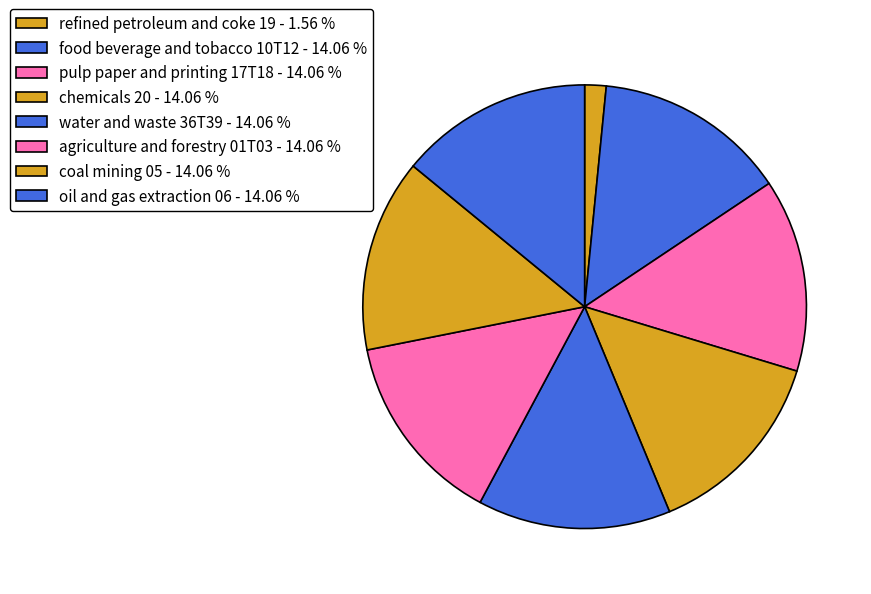

Which slice is the largest?

food beverage and tobacco 10T12